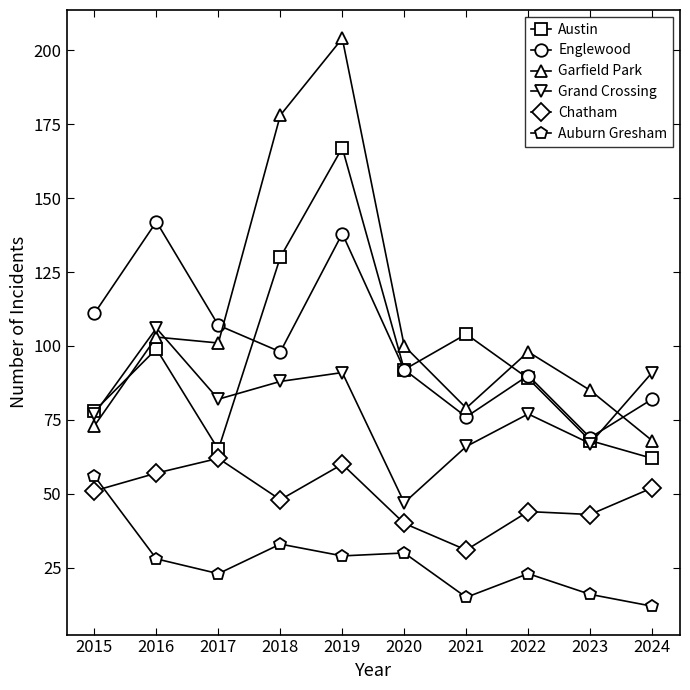

What is the spread (max minus min) of values at 2020?

70